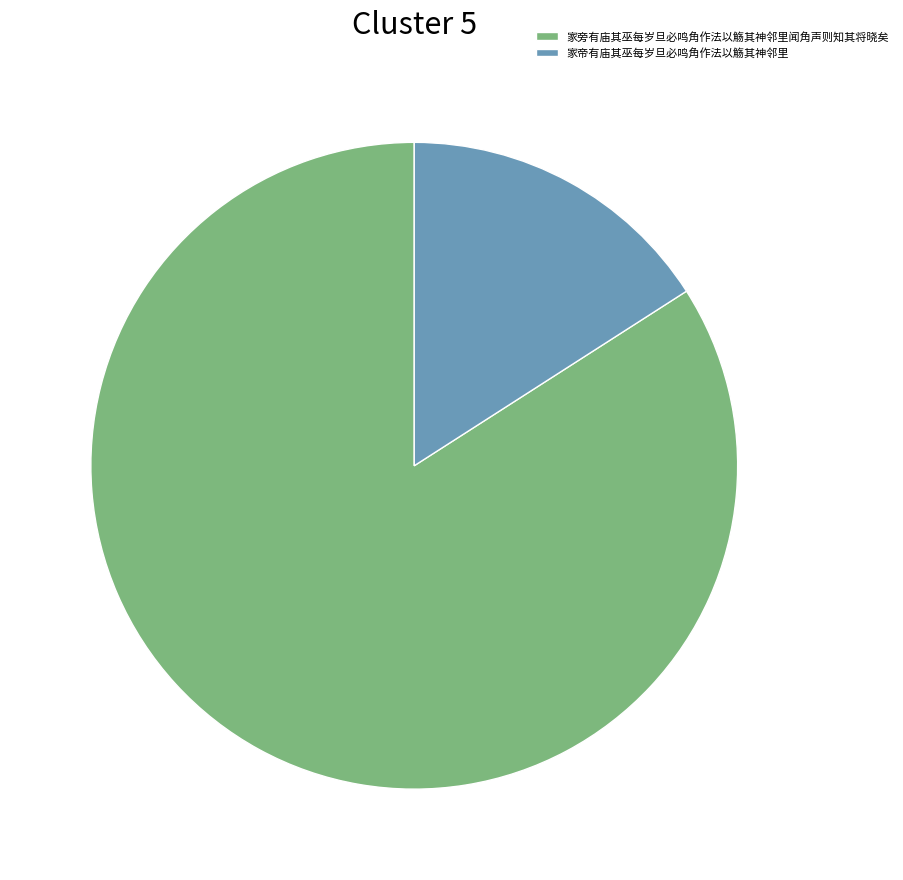

Combined, do 家帝有庙其巫每岁旦必鸣角作法以觞其神邻里 and 家旁有庙其巫每岁旦必鸣角作法以觞其神邻里闻角声则知其将晓矣 account for over 50%?

Yes